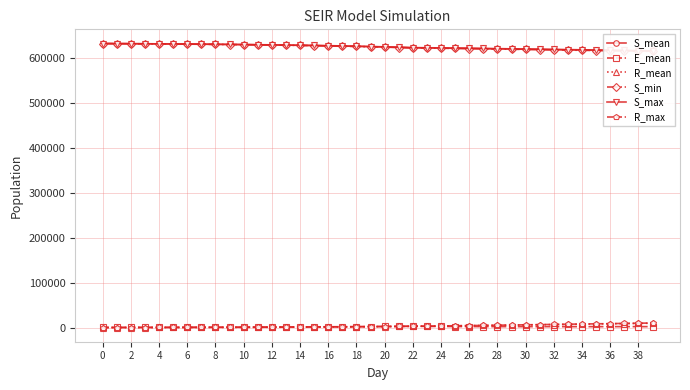

Which series has the largest range (max minus min)?

S_min